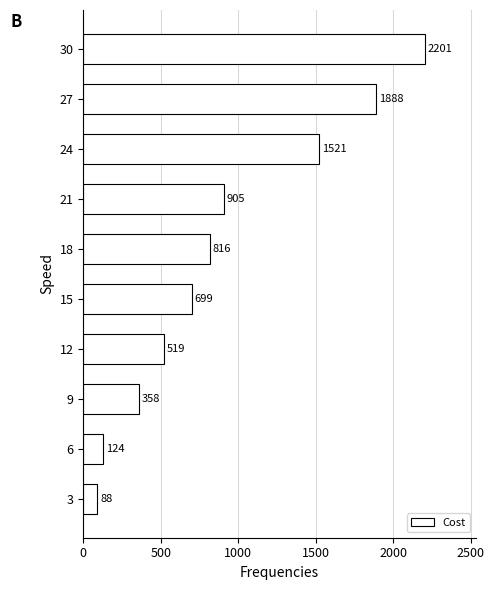

What is the ratio of the value at 27 to the value at 21?

2.1